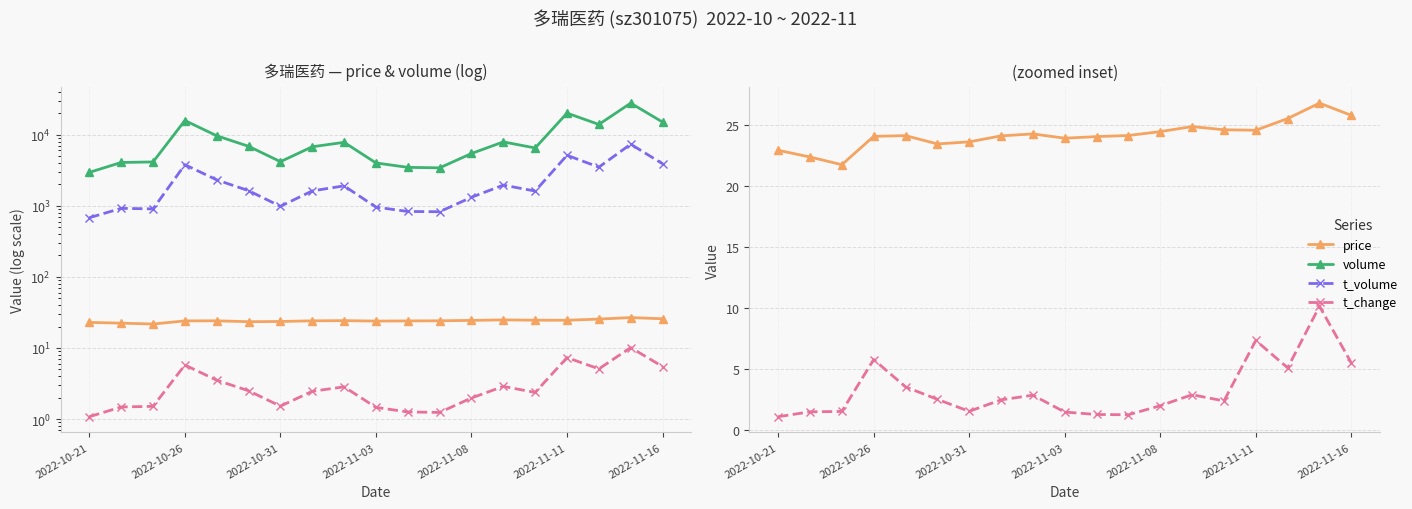

Which category has the highest value in the volume series?

17